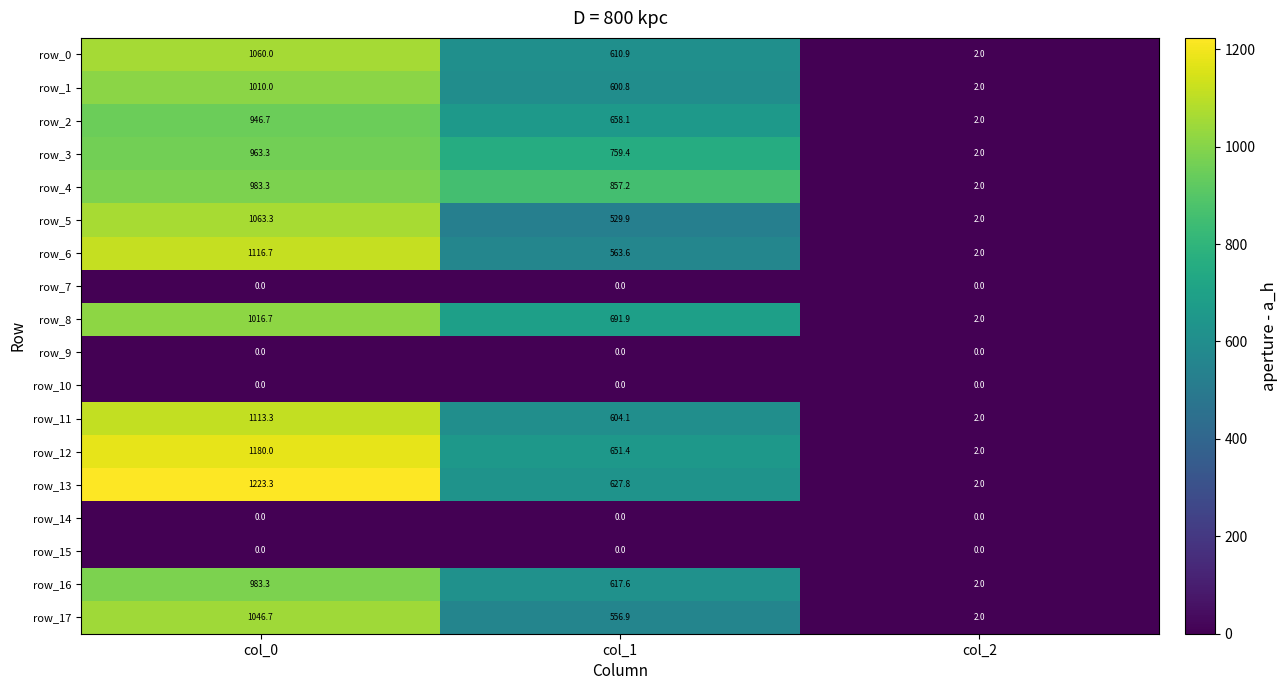

What is the highest value of the row_12 series?

1180.0